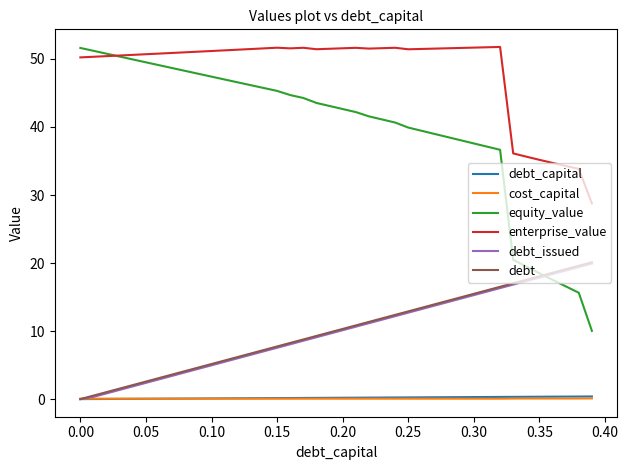

What are all the series names shown in the legend?

debt_capital, cost_capital, equity_value, enterprise_value, debt_issued, debt